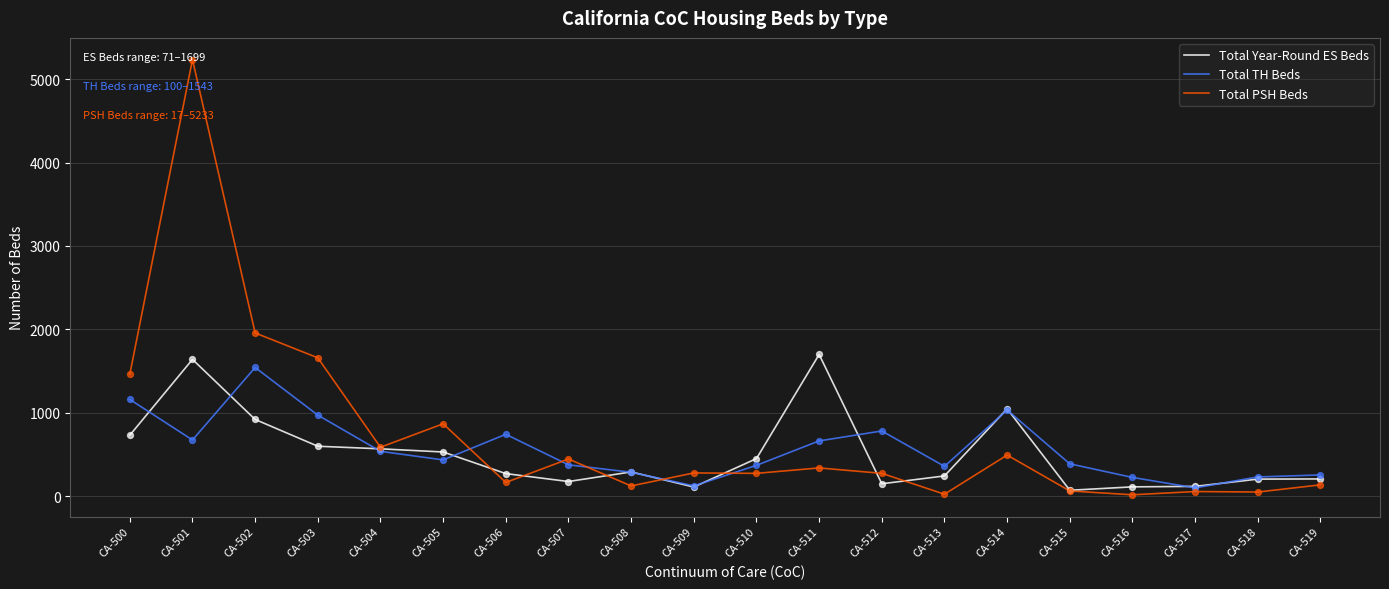

Is the value of Total TH Beds at CA-508 greater than the value of Total Year-Round ES Beds at CA-504?

No